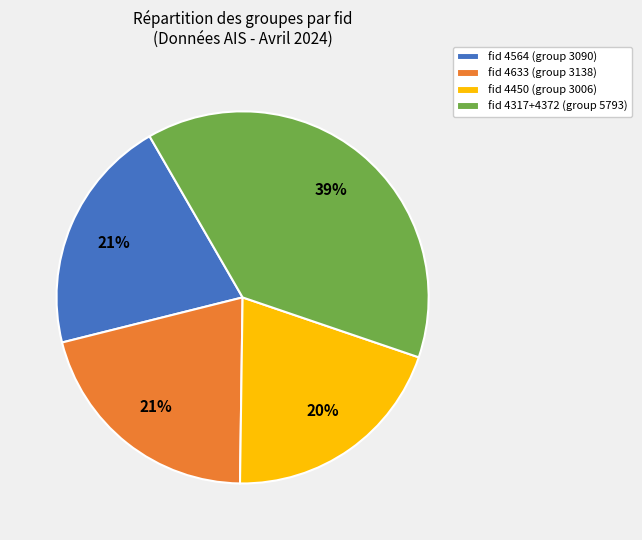

The fid 4564 (group 3090) slice represents 28% of the pie. True or false?

False